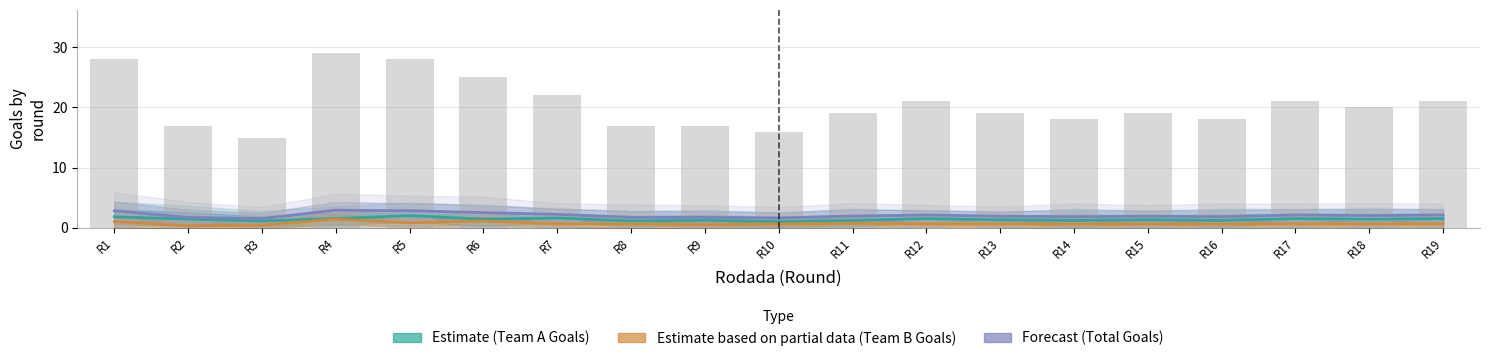

Reading right to left, what are all the values shown in this chart?

Team A Goals (Estimate): R19=1.5	R18=1.4	R17=1.5	R16=1.2	R15=1.3	R14=1.2	R13=1.3	R12=1.5	R11=1.2	R10=1.0	R9=1.2	R8=1.1	R7=1.6	R6=1.4	R5=2.0	R4=1.5	R3=1.1	R2=1.4	R1=1.8
Team B Goals (Estimate based on partial data): R19=0.6	R18=0.6	R17=0.6	R16=0.6	R15=0.6	R14=0.6	R13=0.6	R12=0.6	R11=0.7	R10=0.6	R9=0.5	R8=0.6	R7=0.6	R6=1.1	R5=0.8	R4=1.4	R3=0.4	R2=0.3	R1=1.0
Total Goals (Forecast): R19=2.1	R18=2.0	R17=2.1	R16=1.8	R15=1.9	R14=1.8	R13=1.9	R12=2.1	R11=1.9	R10=1.6	R9=1.7	R8=1.7	R7=2.2	R6=2.5	R5=2.8	R4=2.9	R3=1.5	R2=1.7	R1=2.8